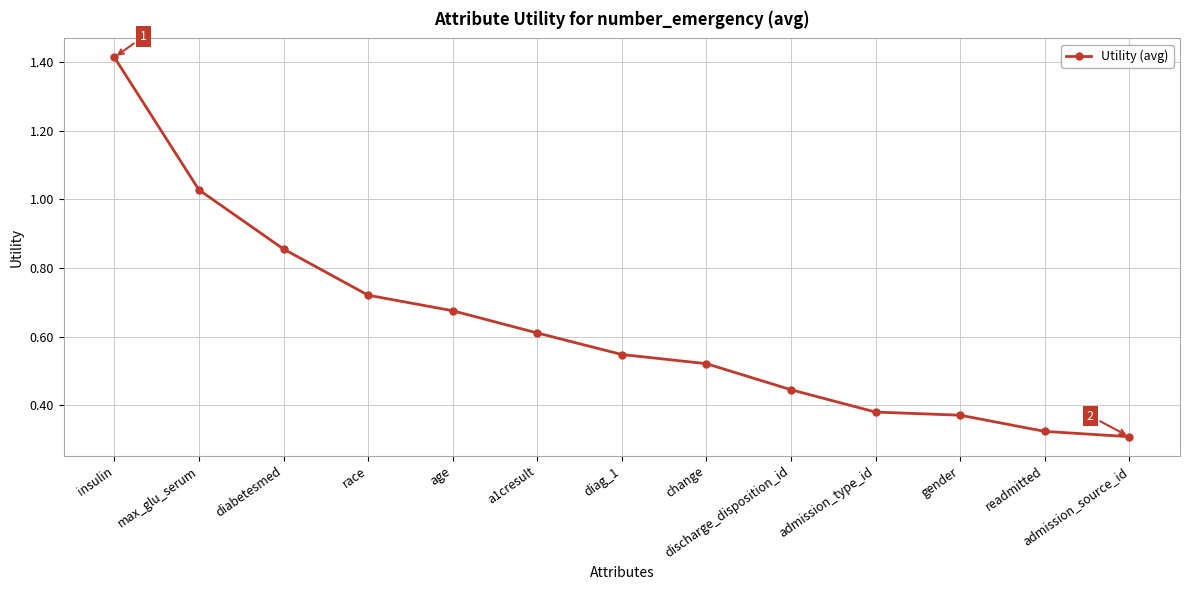

Does the chart display data point markers on the line(s)?

Yes